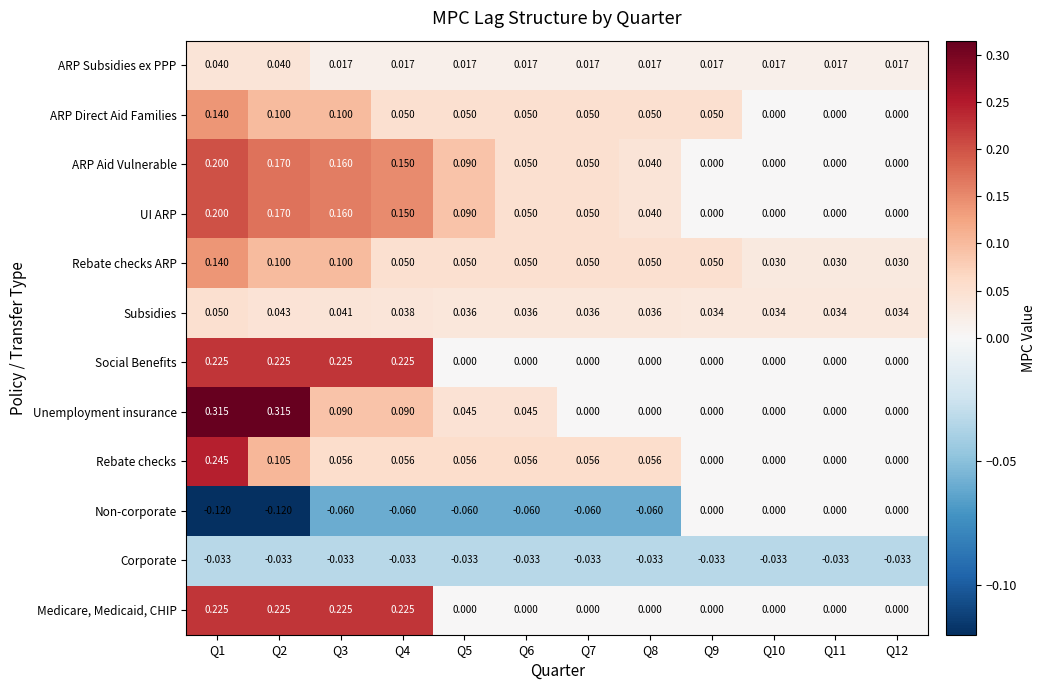

Which series has the largest range (max minus min)?

Unemployment insurance